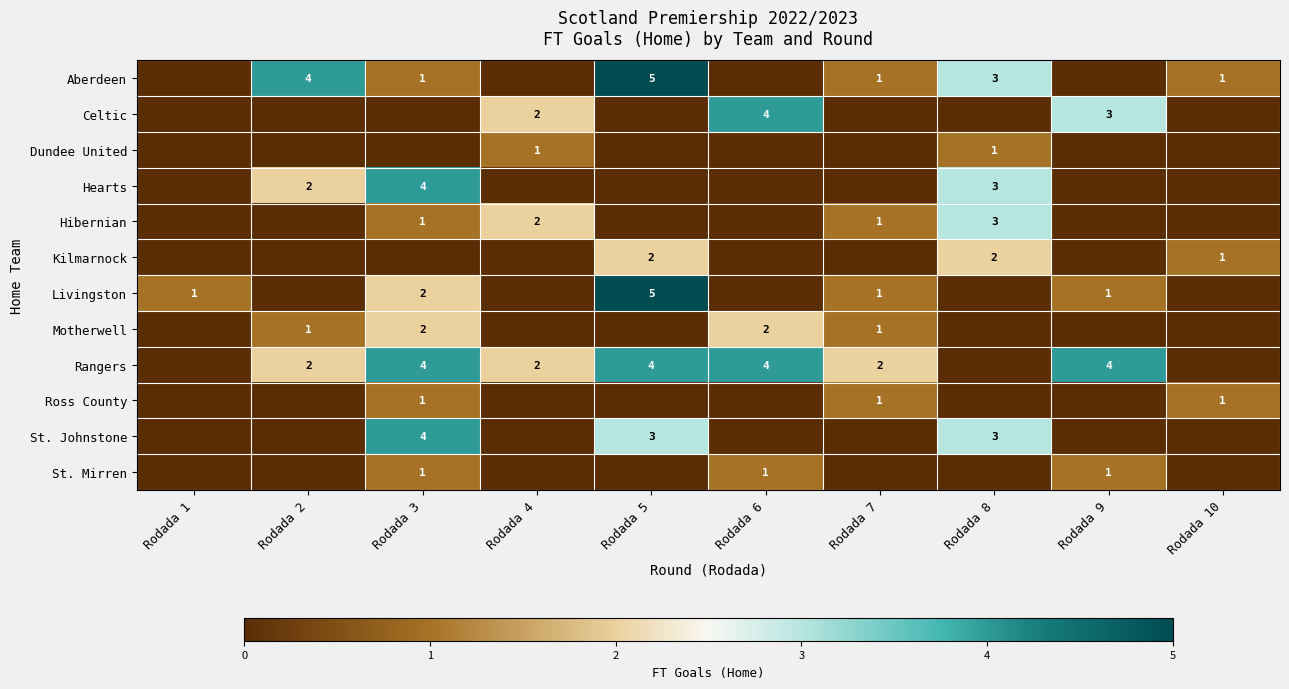

What is the sum of the Hibernian values at Rodada 8 and Rodada 3?

4